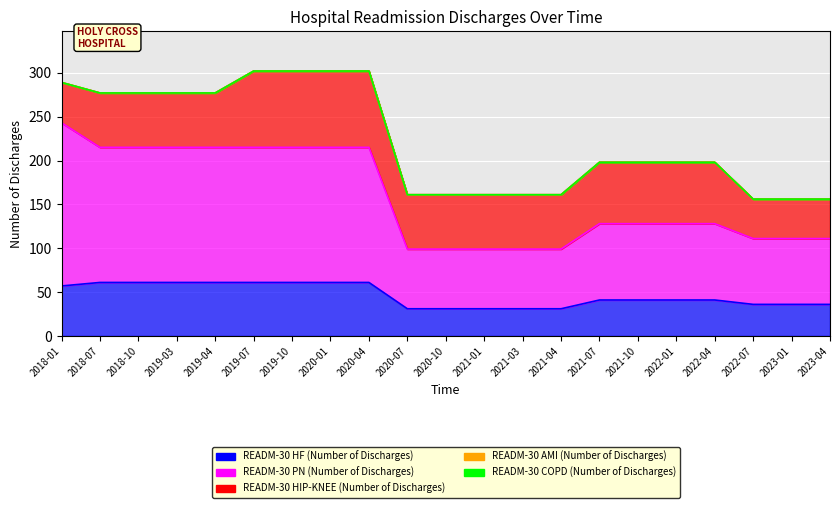

True or false: READM-30 AMI (Number of Discharges) and READM-30 HIP-KNEE (Number of Discharges) intersect in this chart.

False